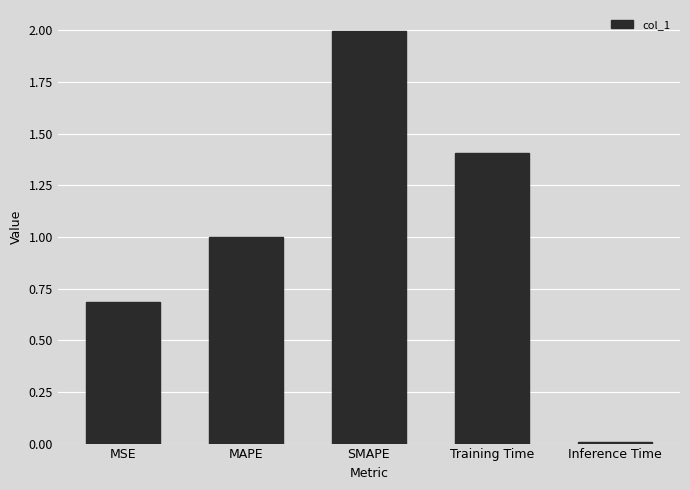

Which has a higher value, Inference Time or SMAPE?

SMAPE